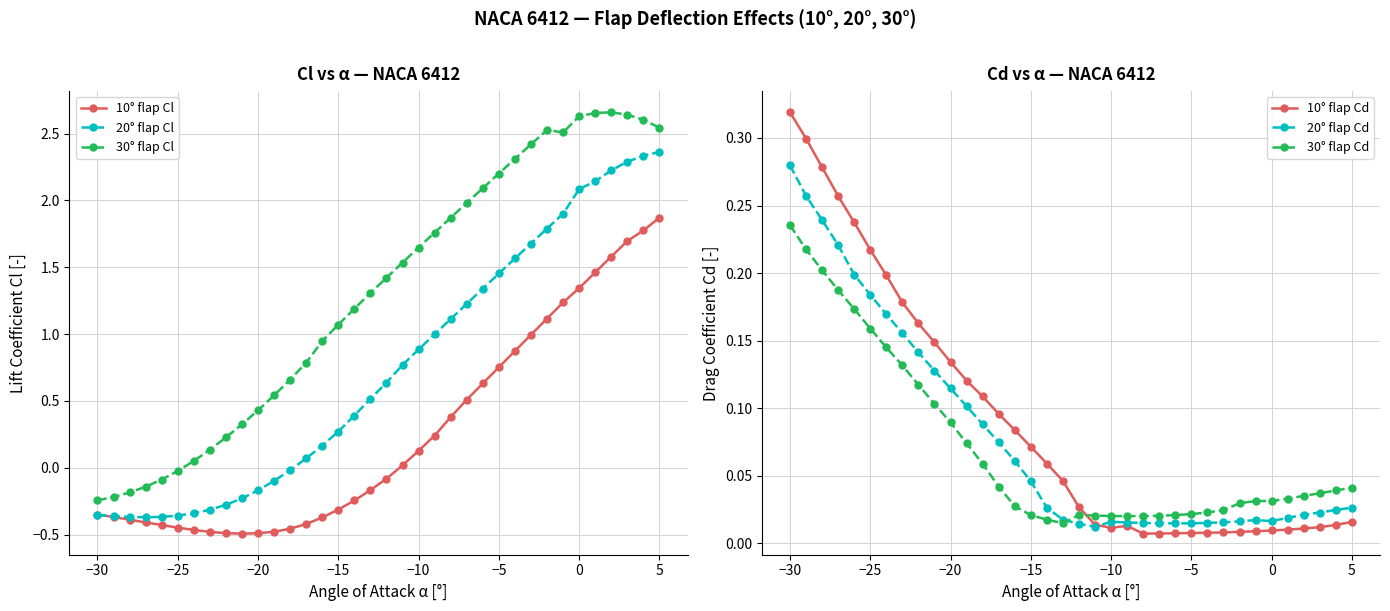

True or false: 30° flap Cl and 20° flap Cl cross at least once.

False